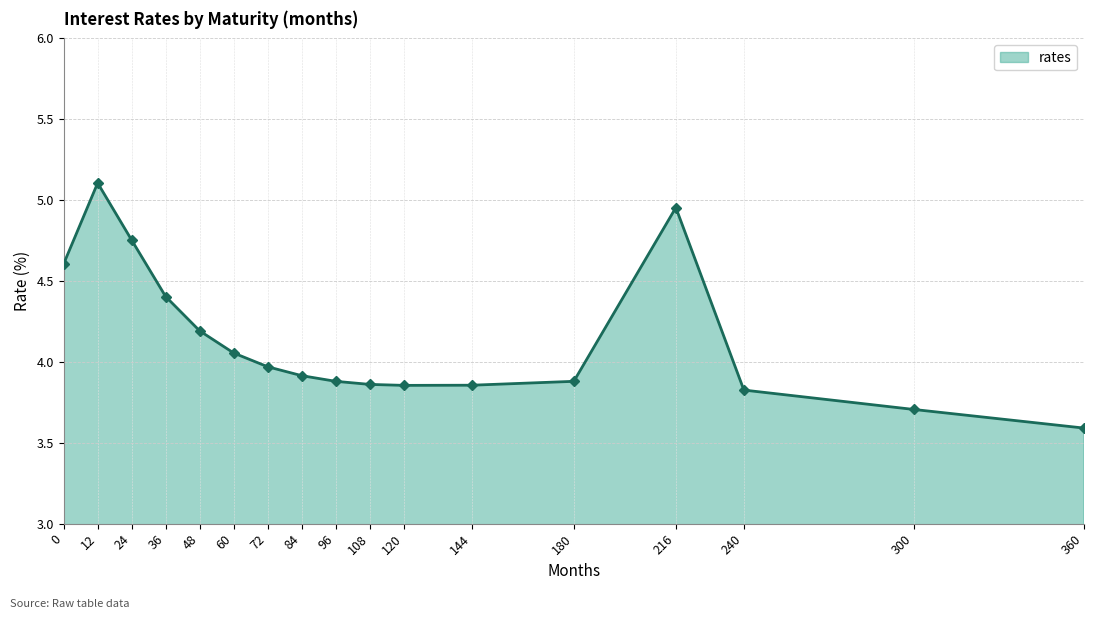

True or false: the data shows 2.1 at 60.

False